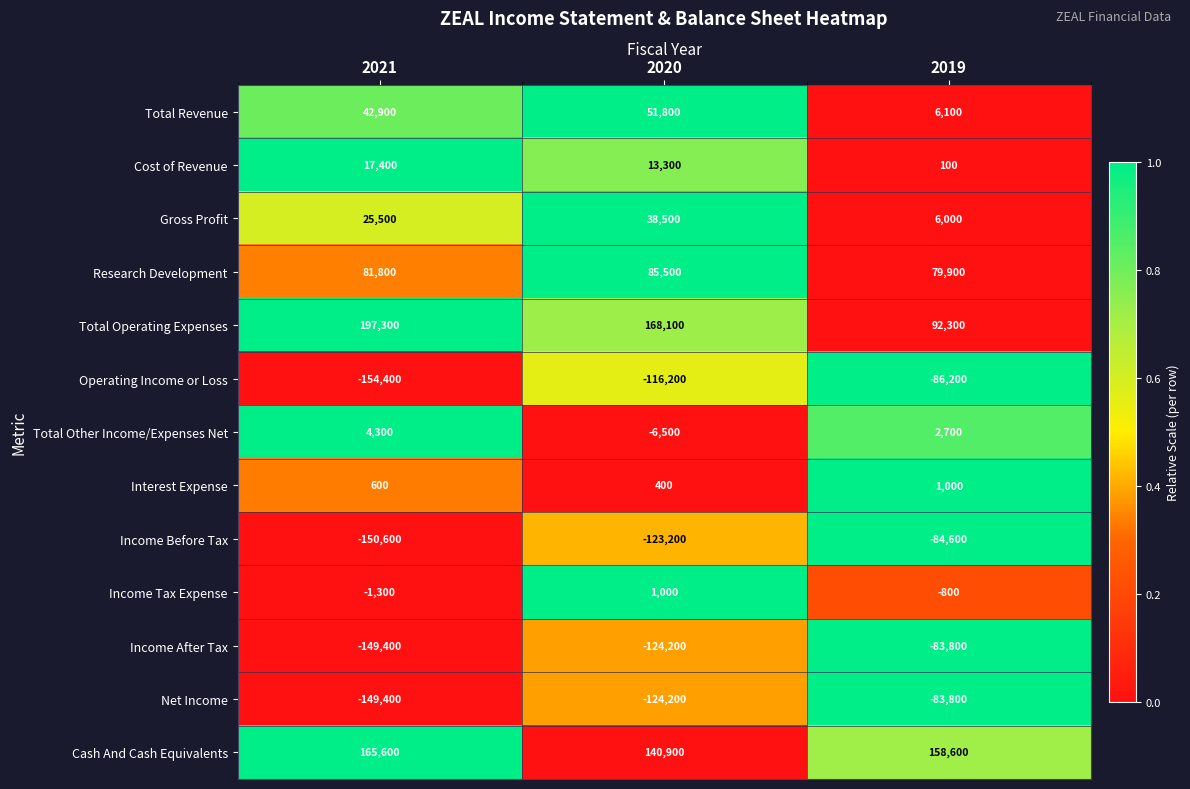

Which category has the highest value across all series?

2021